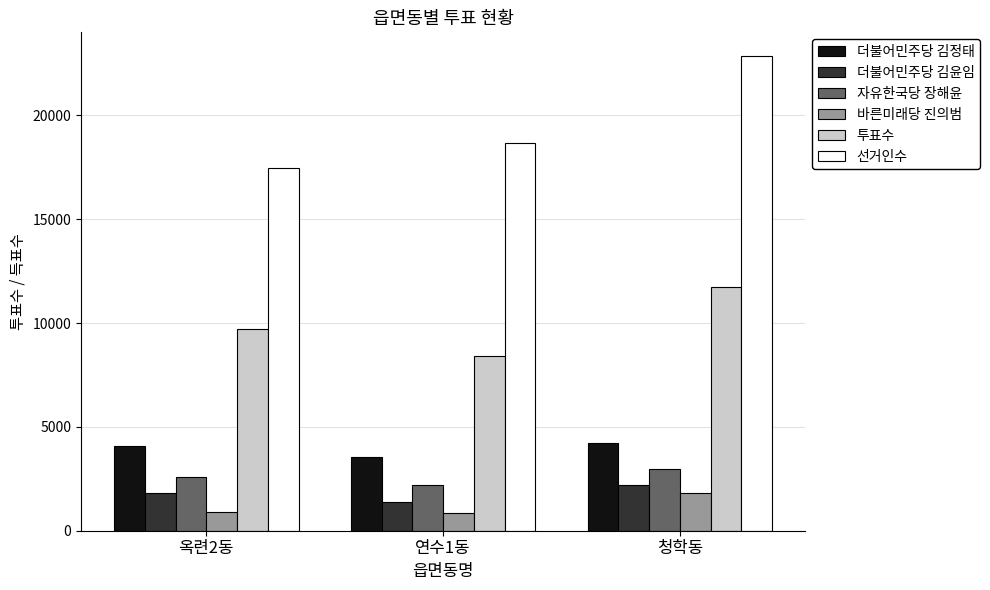

What is the total value across all series at 옥련2동?

36549